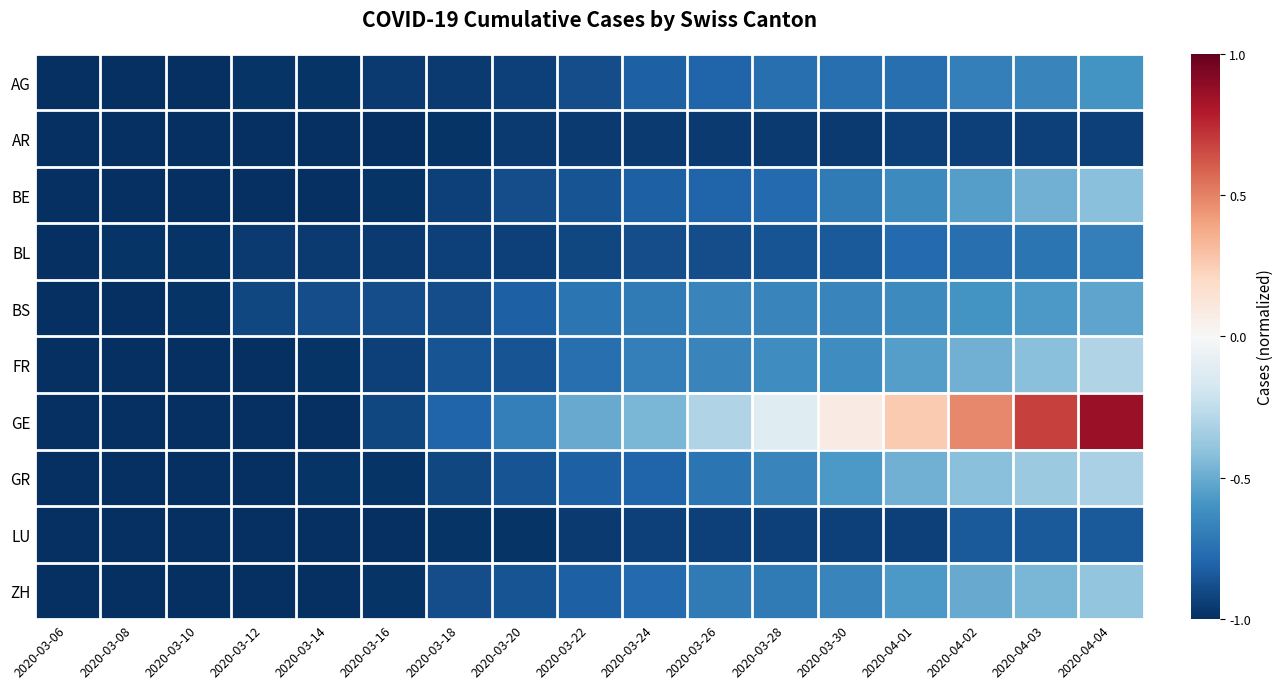

What is the spread (max minus min) of values at 2020-03-12?

0.1